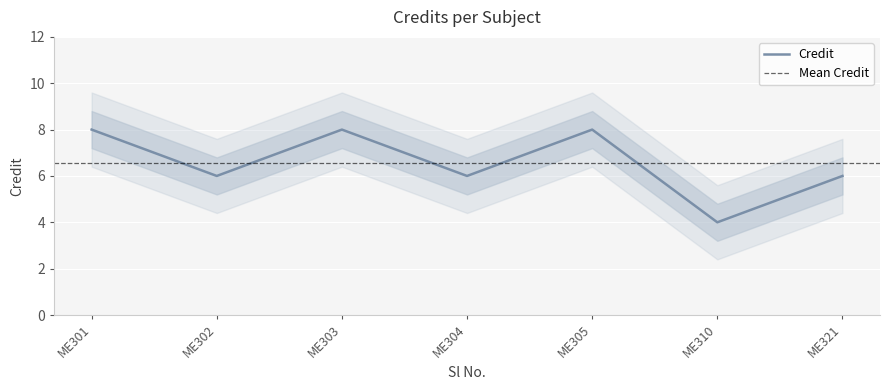

Count the values in the range 6 to 8.

6